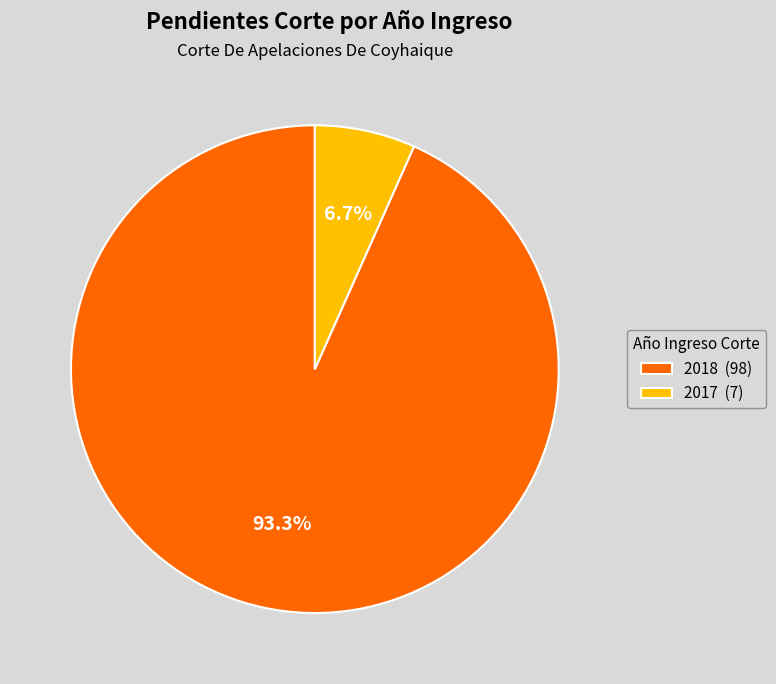

What is the total percentage of 2017 and 2018?

100.0%